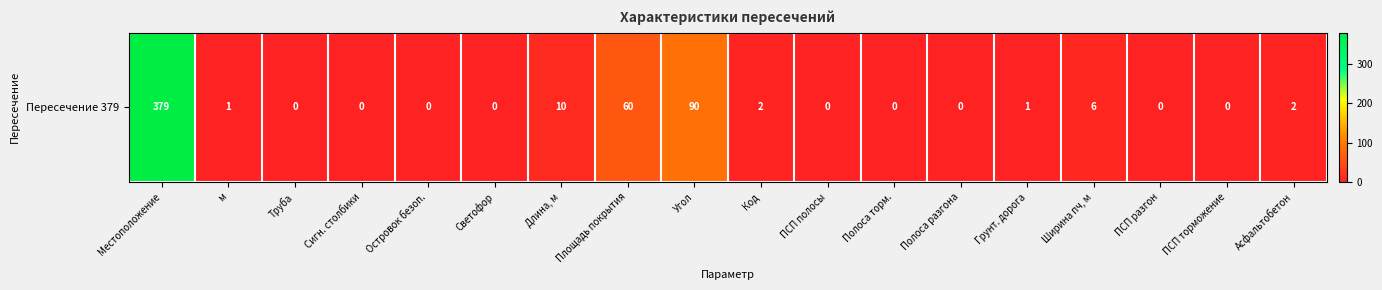

Reading right to left, what are all the values shown in this chart?

2	0	0	6	1	0	0	0	2	90	60	10	0	0	0	0	1	379